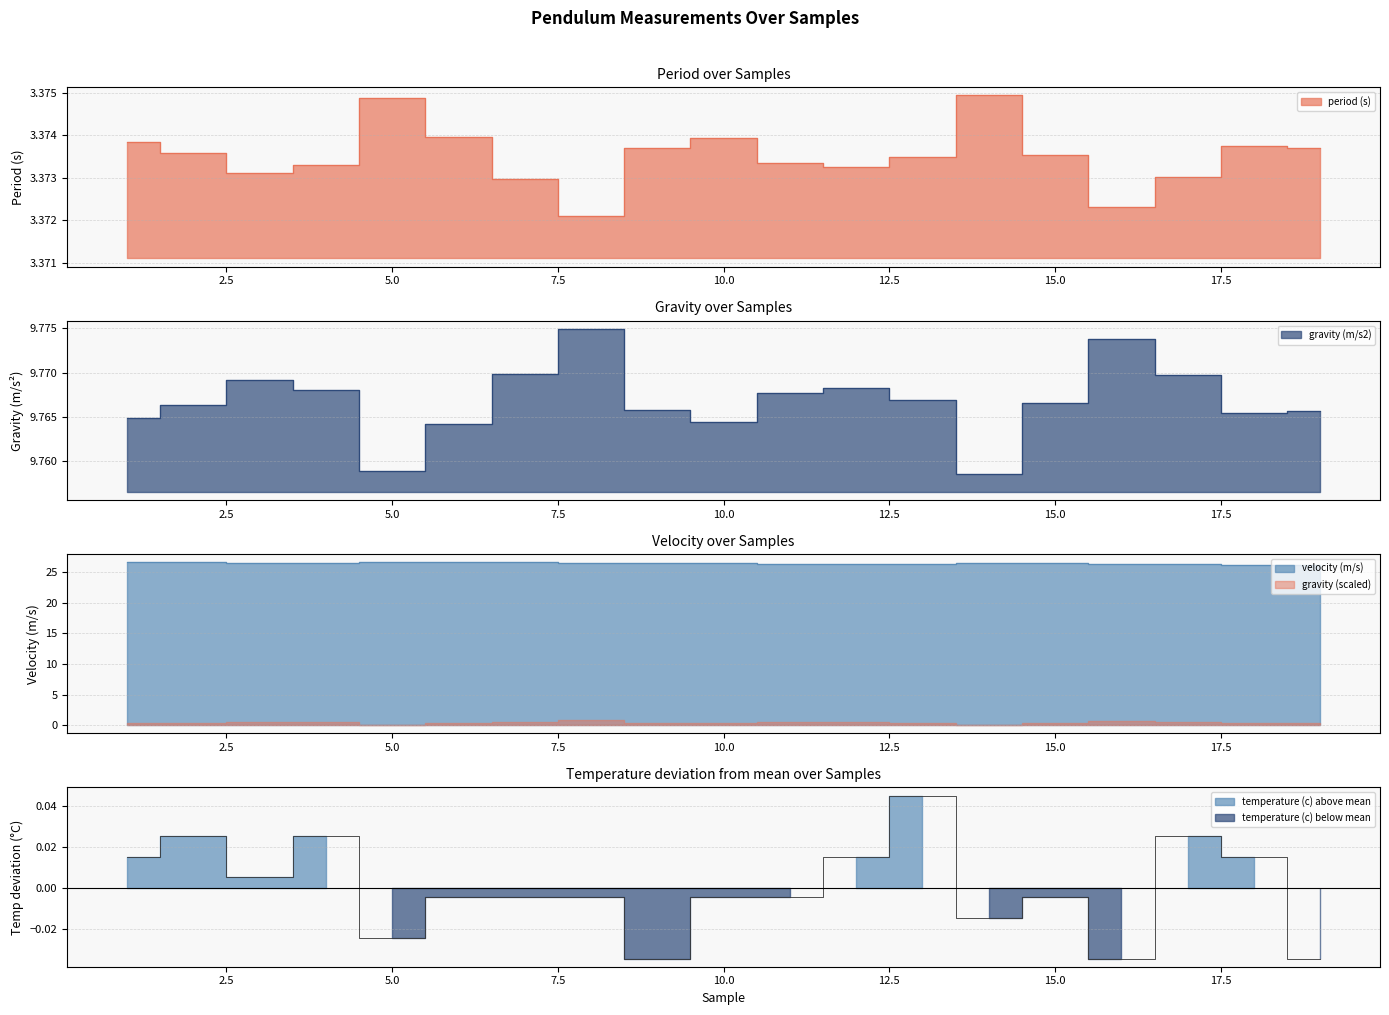

At which category does gravity (m/s2) reach its first local valley?

5